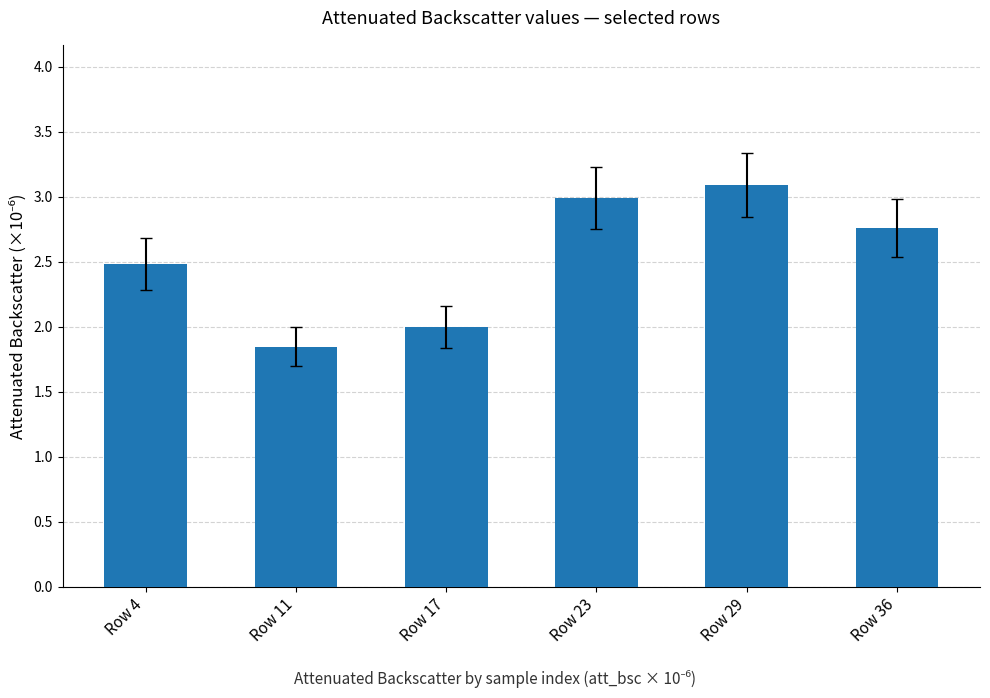

The chart shows a value of 1.0 at Row 23. True or false?

False